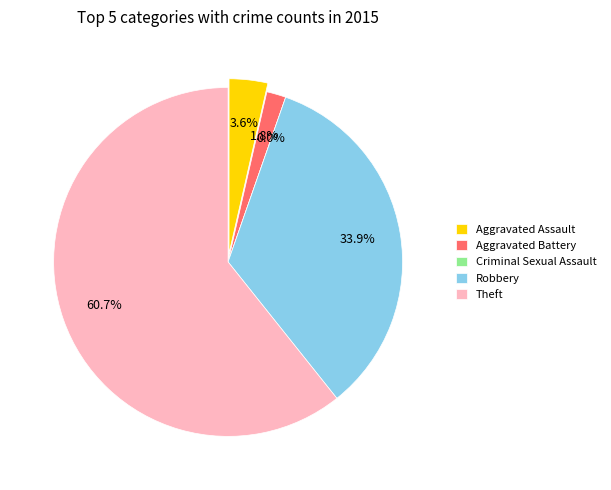

To the nearest percent, what percentage of the pie is Theft?

61%